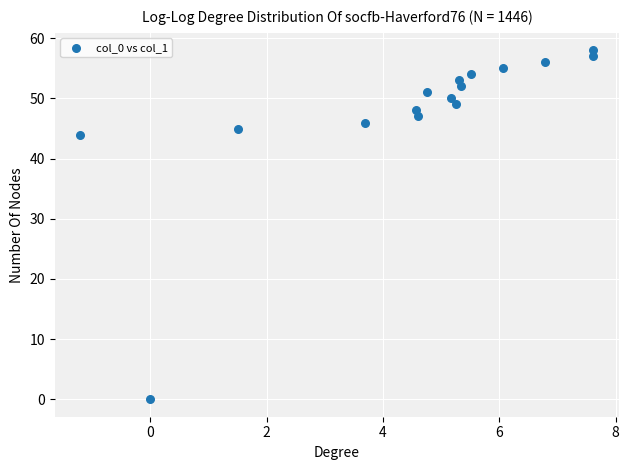

What is the range of Y values (max minus min)?

58